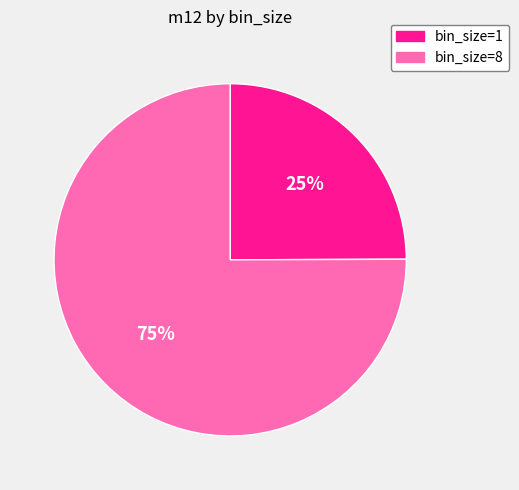

Which category accounts for the majority?

bin_size=8